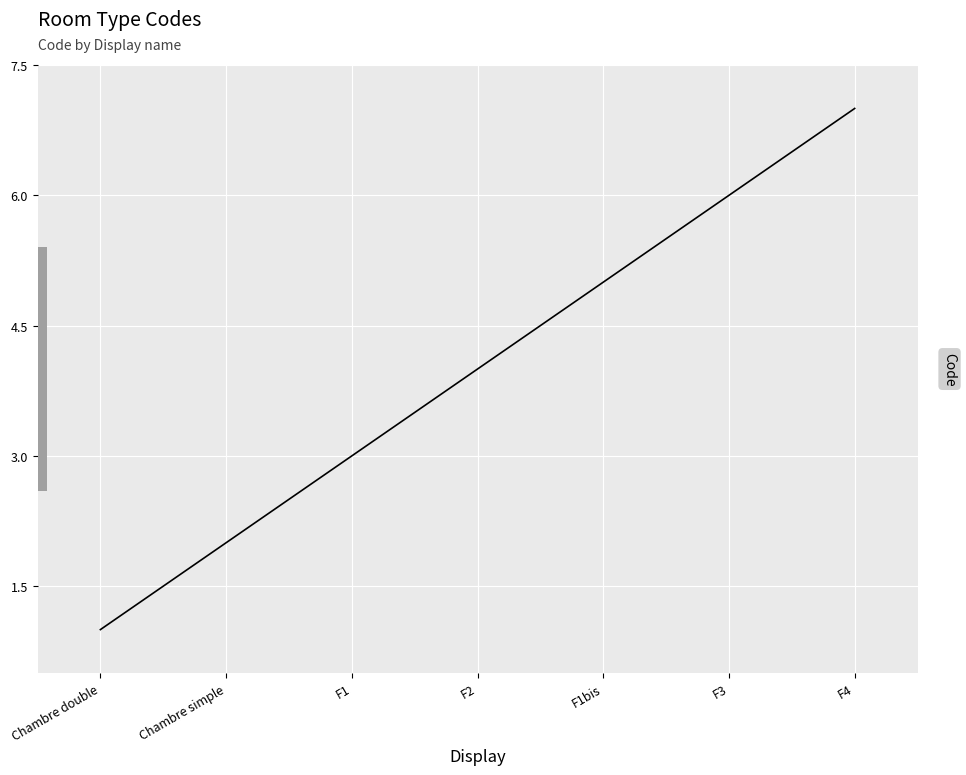

True or false: the data shows 1 at F1bis.

False